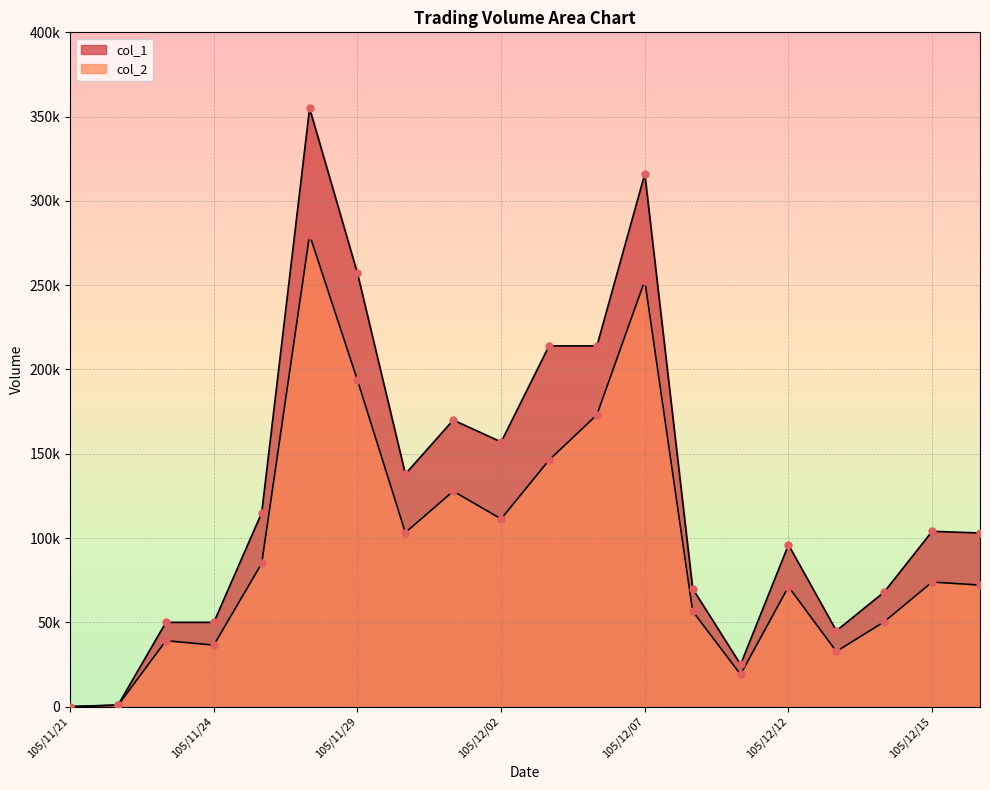

Which series has the largest total across all categories?

col_1